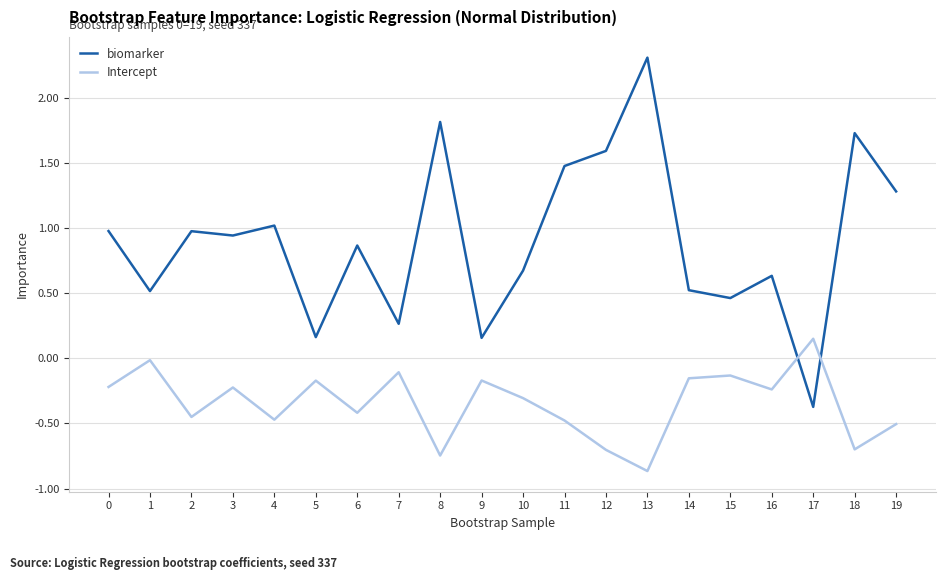

Which series changed the most between 2 and 9?

biomarker